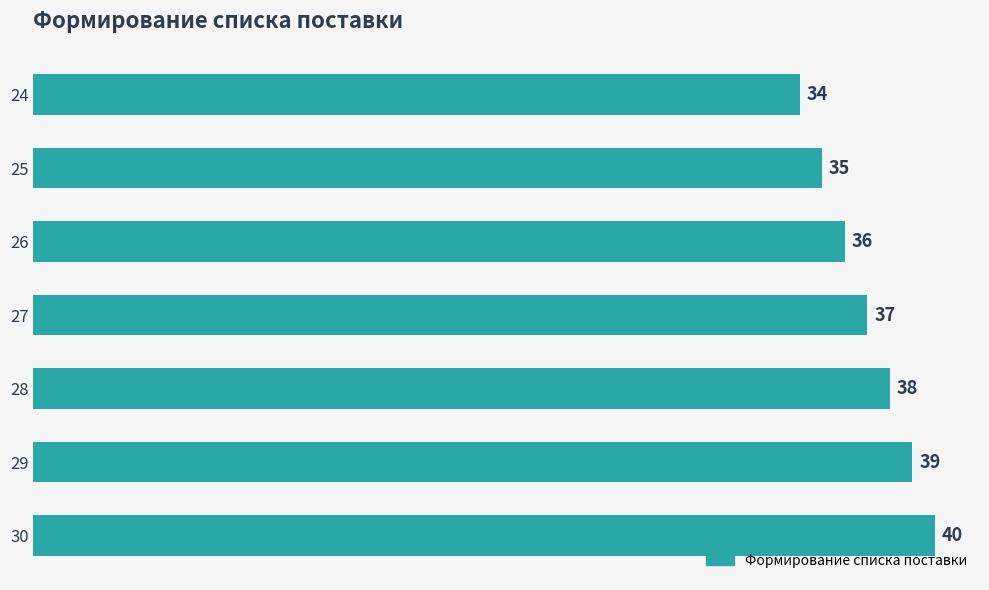

Count the values in the range 35 to 39.

5